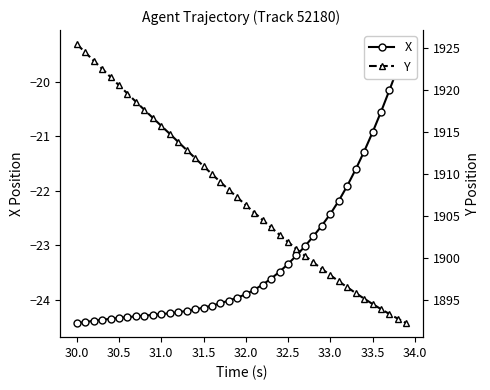

How many categories are shown in the chart?

40